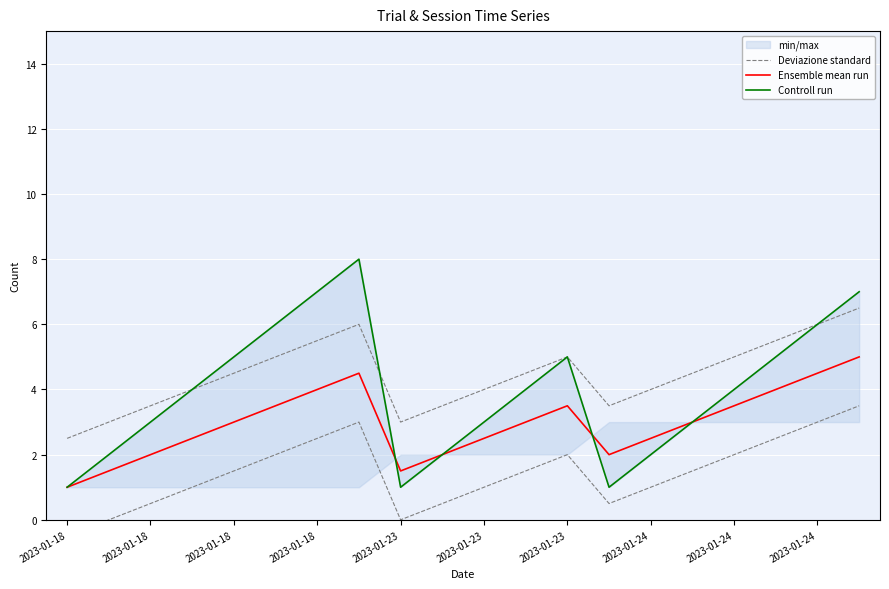

True or false: Controll run has more than 1 interior local peaks.

True